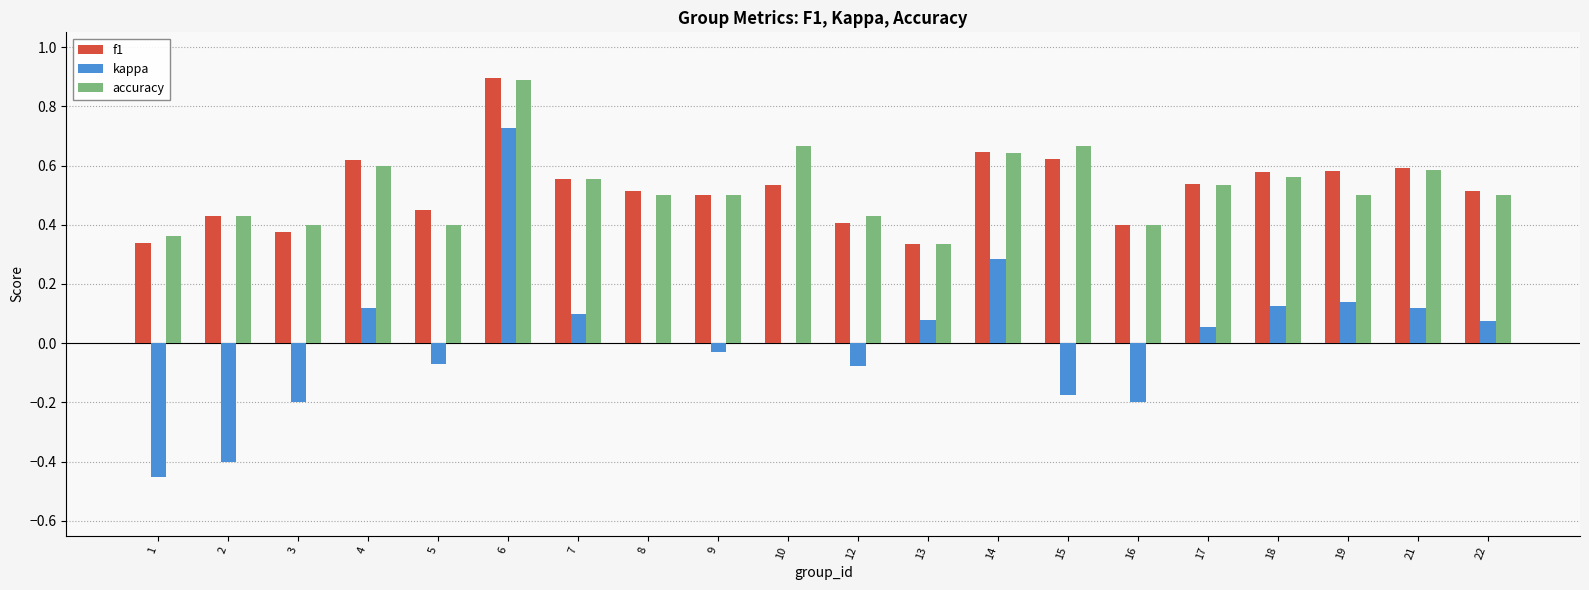

What is the total value across all series at 7?

1.2